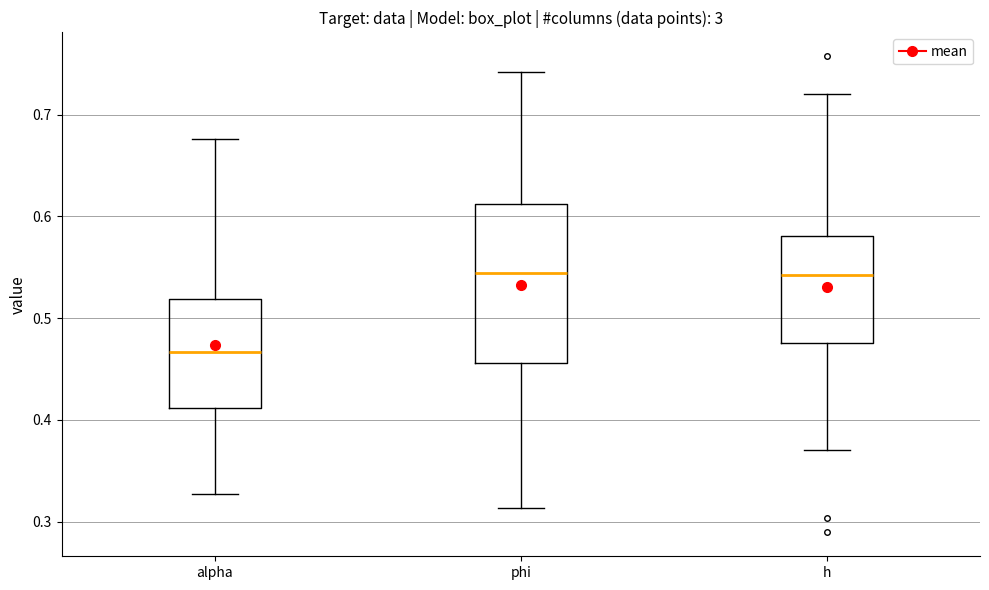

Reading left to right, read every box against the y-axis: the position of its median line, the range the box covers, and the ends of its whiskers. The values are not printed on the chart, so give them approximately, as read against the axis.

alpha: median 0.47, box 0.41 to 0.52, whiskers 0.33 to 0.68
phi: median 0.54, box 0.46 to 0.61, whiskers 0.31 to 0.74
h: median 0.54, box 0.48 to 0.58, whiskers 0.37 to 0.72